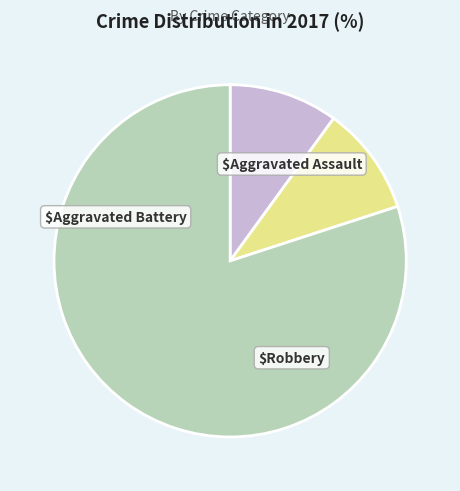

Is there any slice that represents more than half of the pie?

Yes